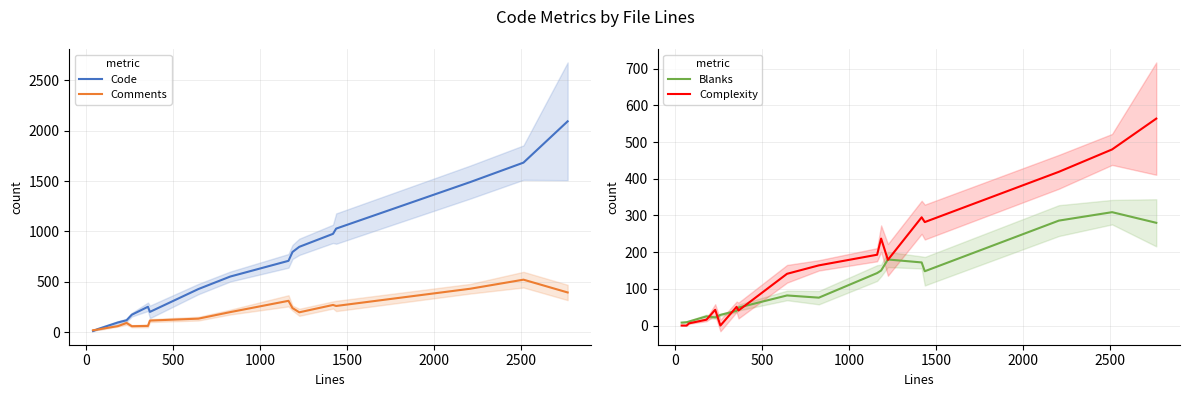

What is the highest value of the Code series?

2093